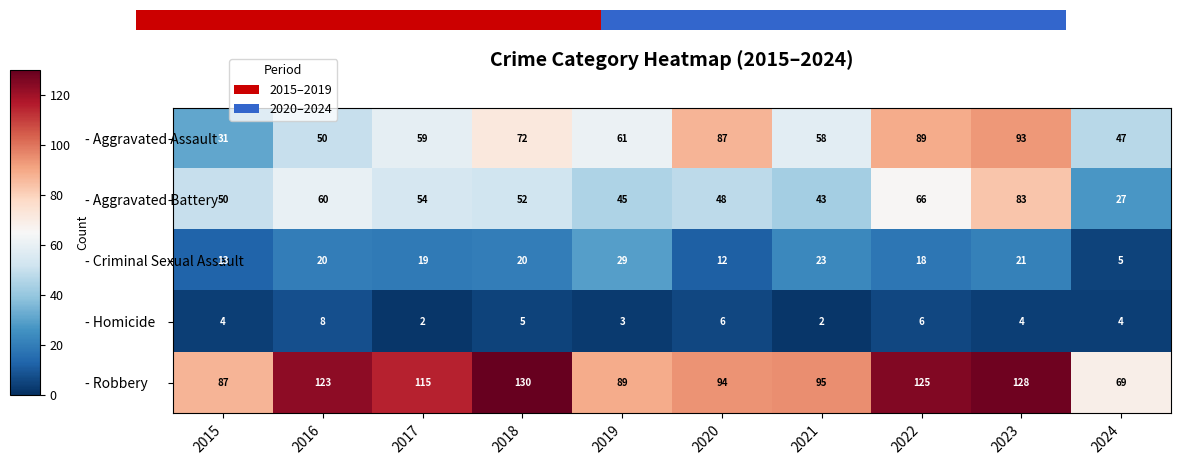

Which category has the highest value across all series?

2018